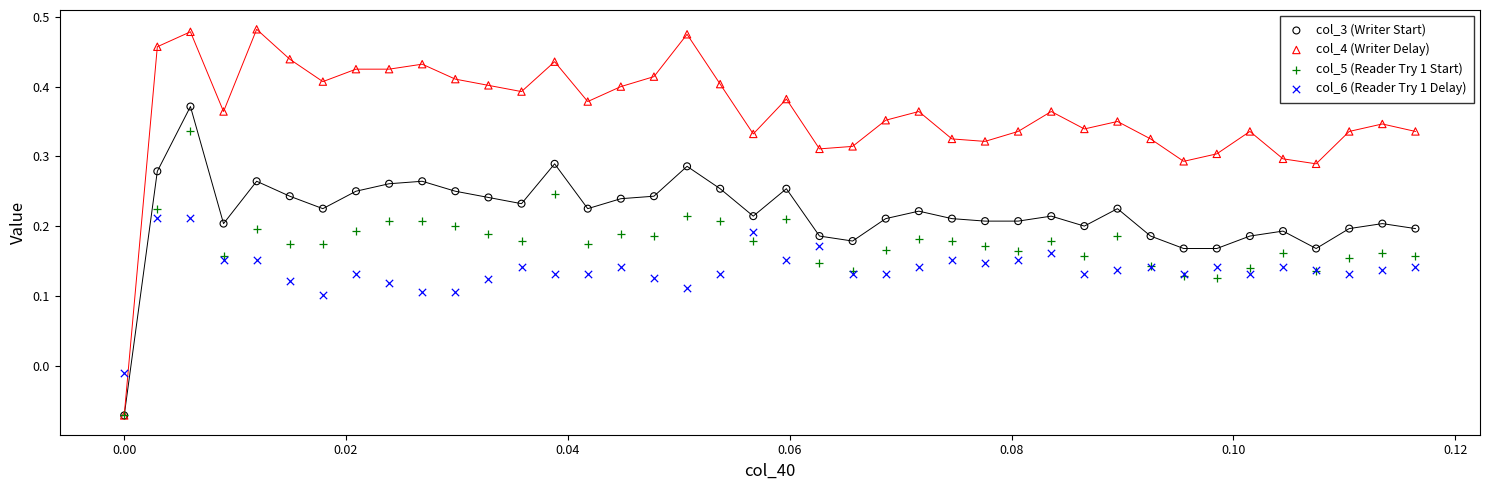

Which series contains the highest Y value?

col_4 (Writer Delay)